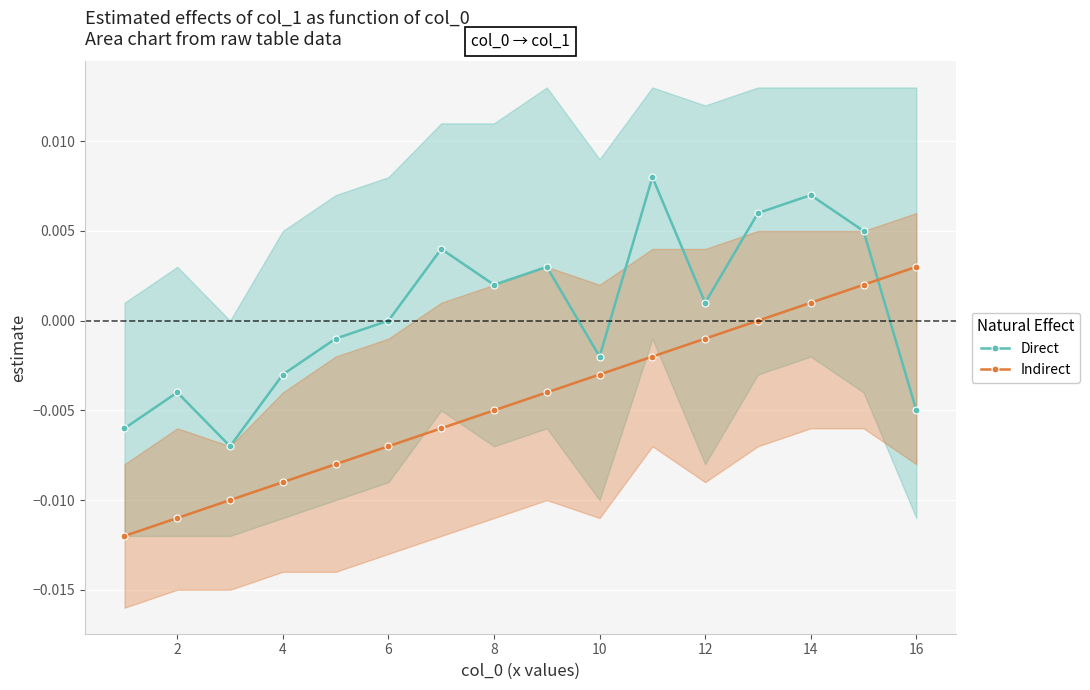

How many lines are shown in the chart?

2